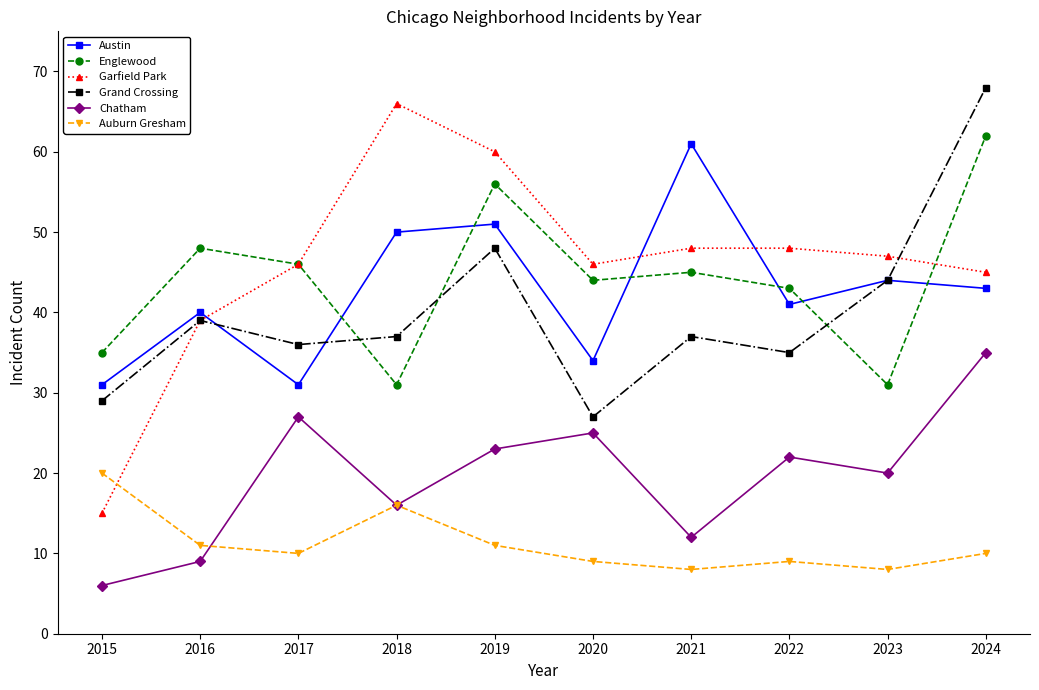

What is the difference between the maximum and minimum values in the Garfield Park series?

51